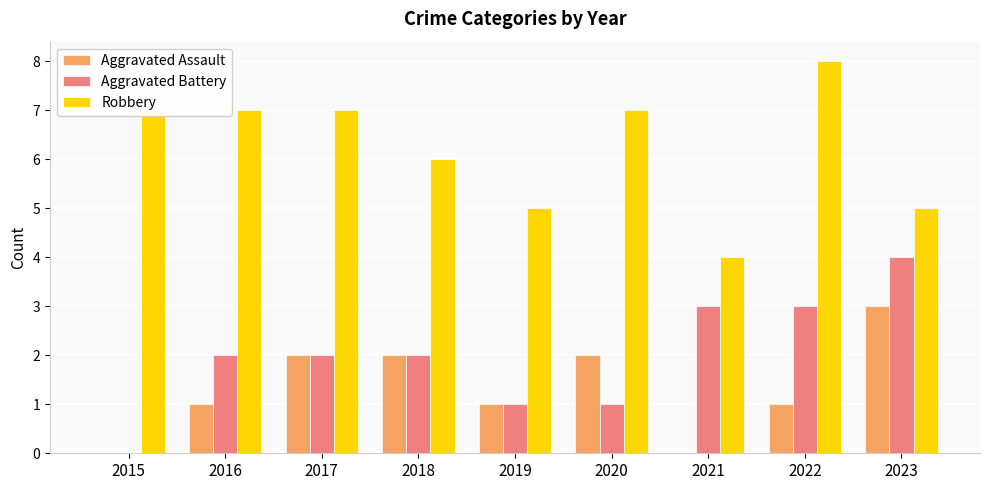

How many groups of bars are there?

9